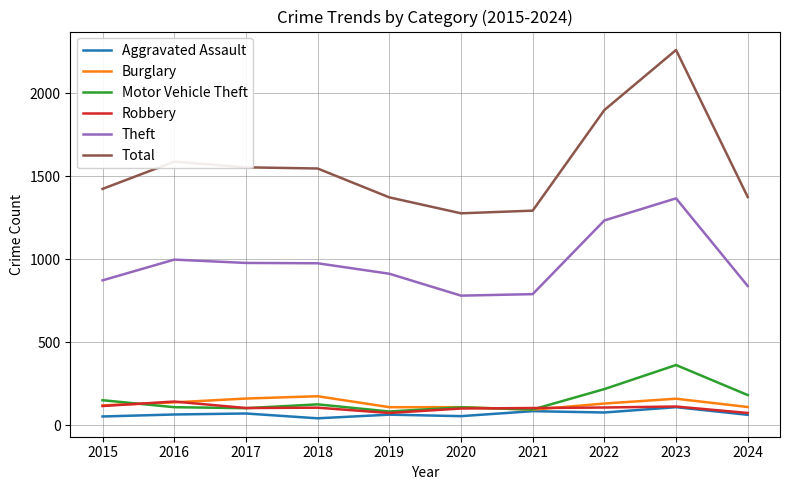

What is the difference between the maximum and minimum values in the Theft series?

586